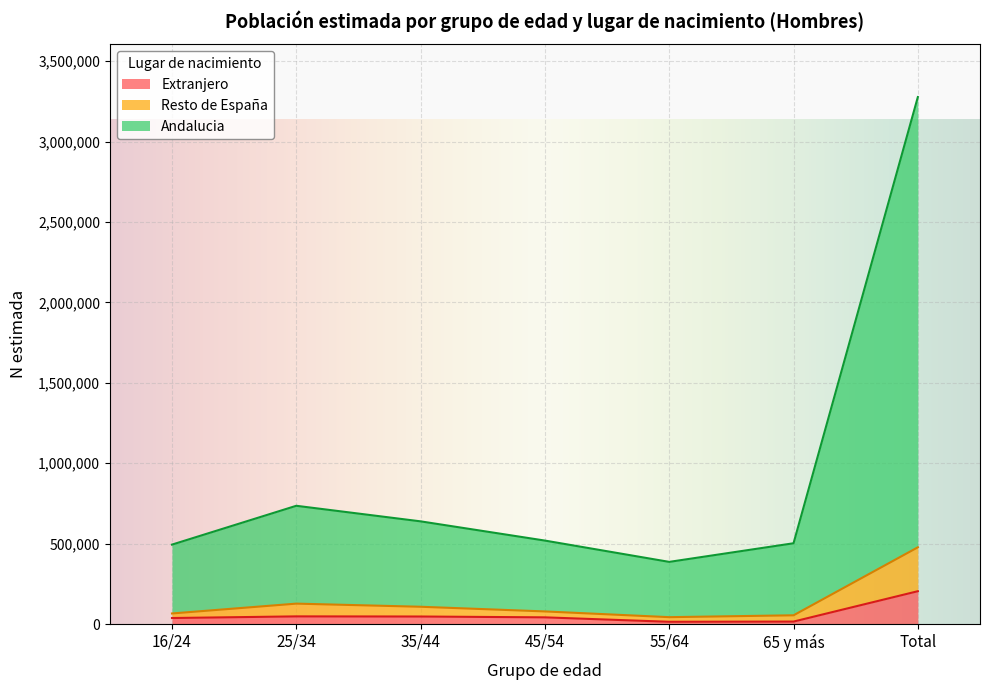

What are all the series names shown in the legend?

Extranjero, Resto de España, Andalucia